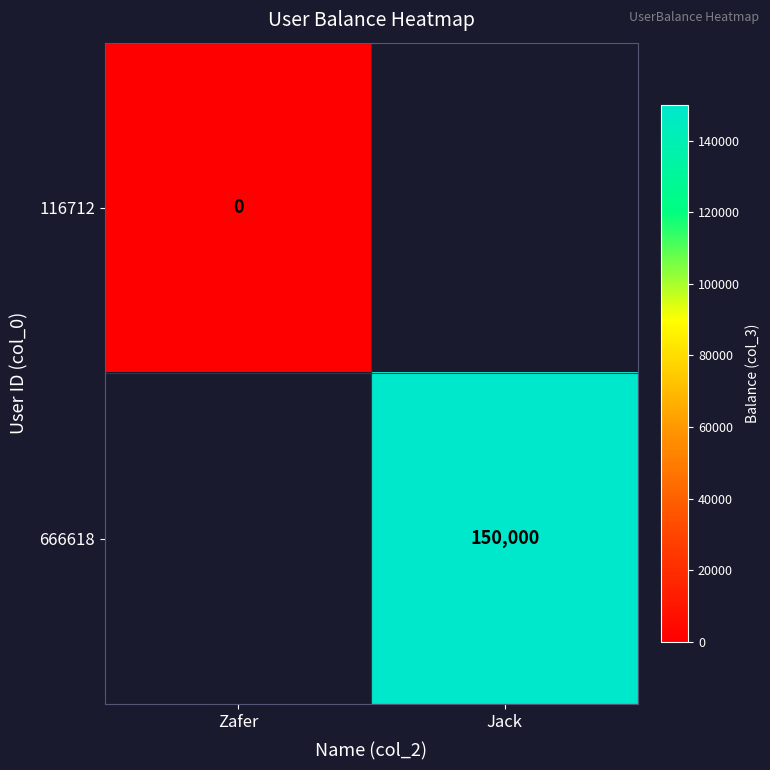

The 666618 series shows 210947 at Jack. True or false?

False